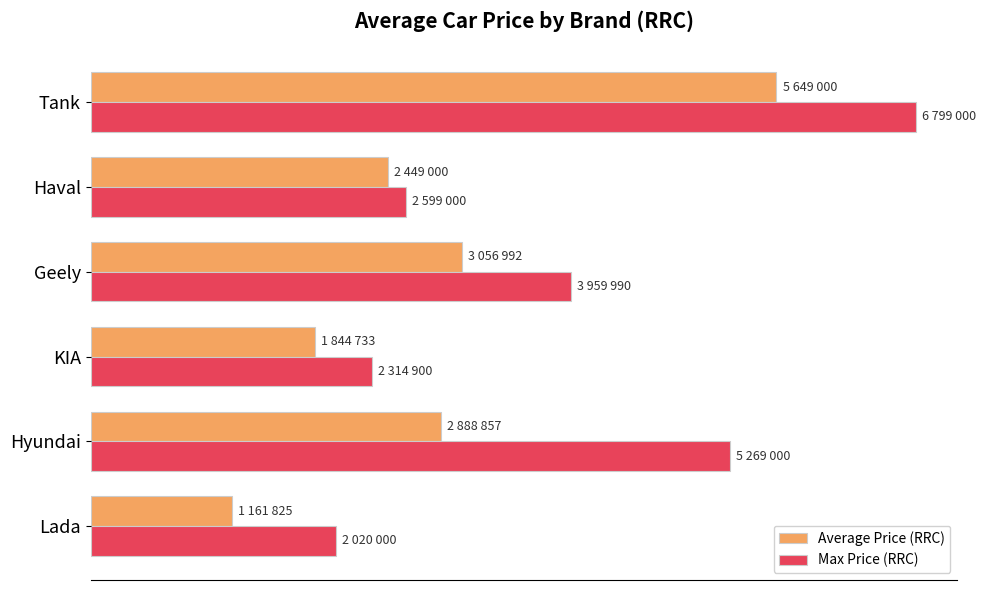

What are all the series names shown in the legend?

Average Price (RRC), Max Price (RRC)